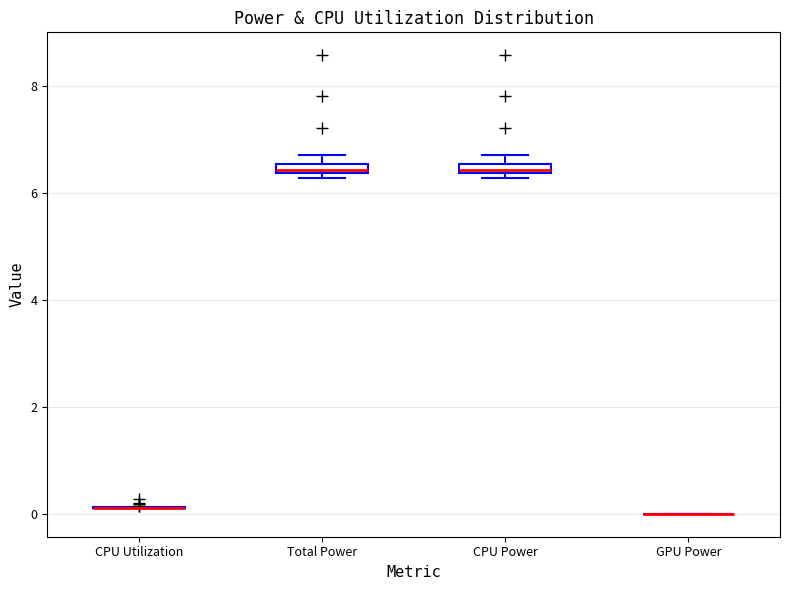

Where is the upper edge of the box for CPU Power on the y-axis? The values are not printed on the chart, so give them approximately, as read against the axis.

6.6